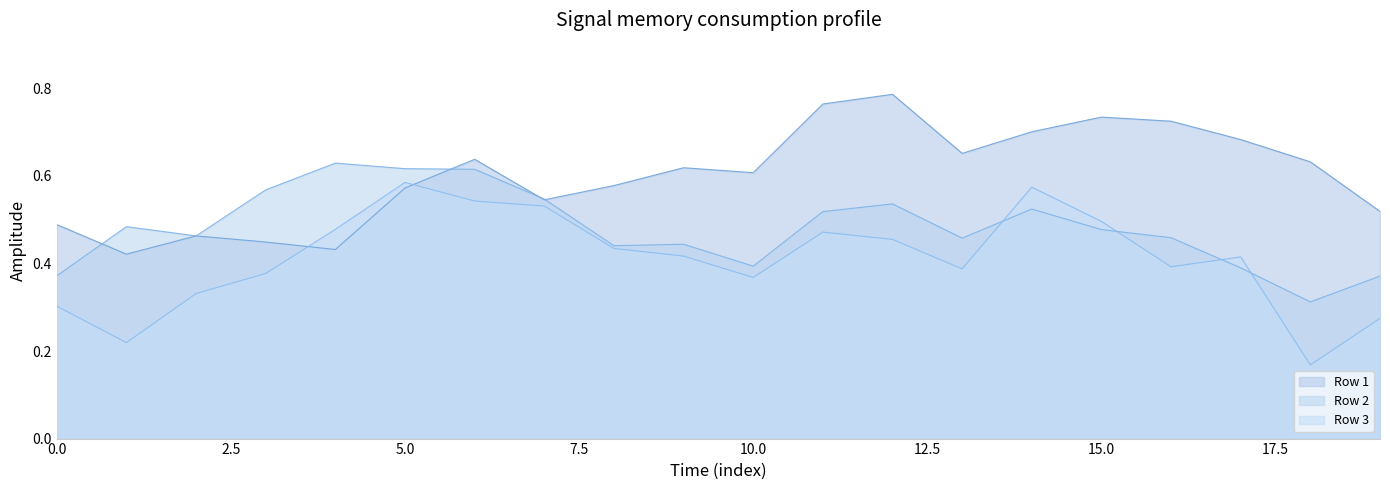

True or false: Row 3 has a value of 0.3 at 5.0.

False